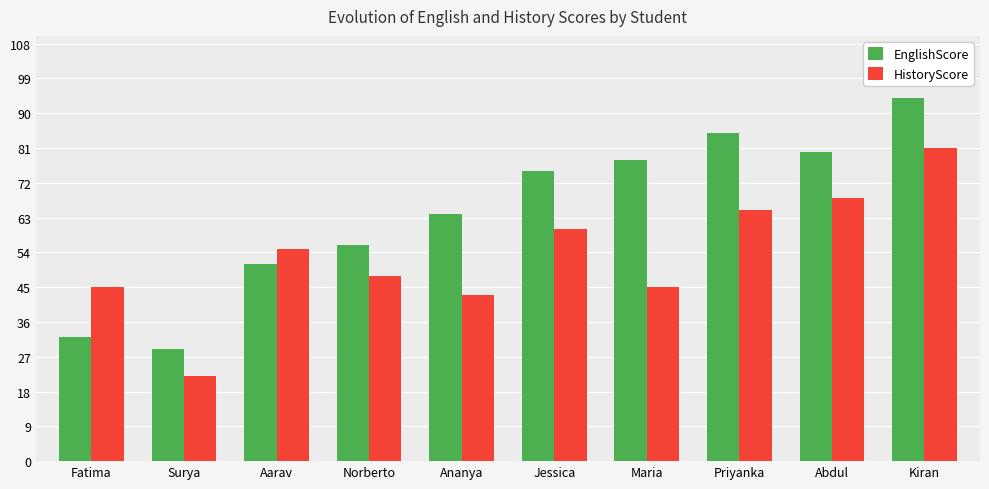

Which series changed the most between Maria and Abdul?

HistoryScore